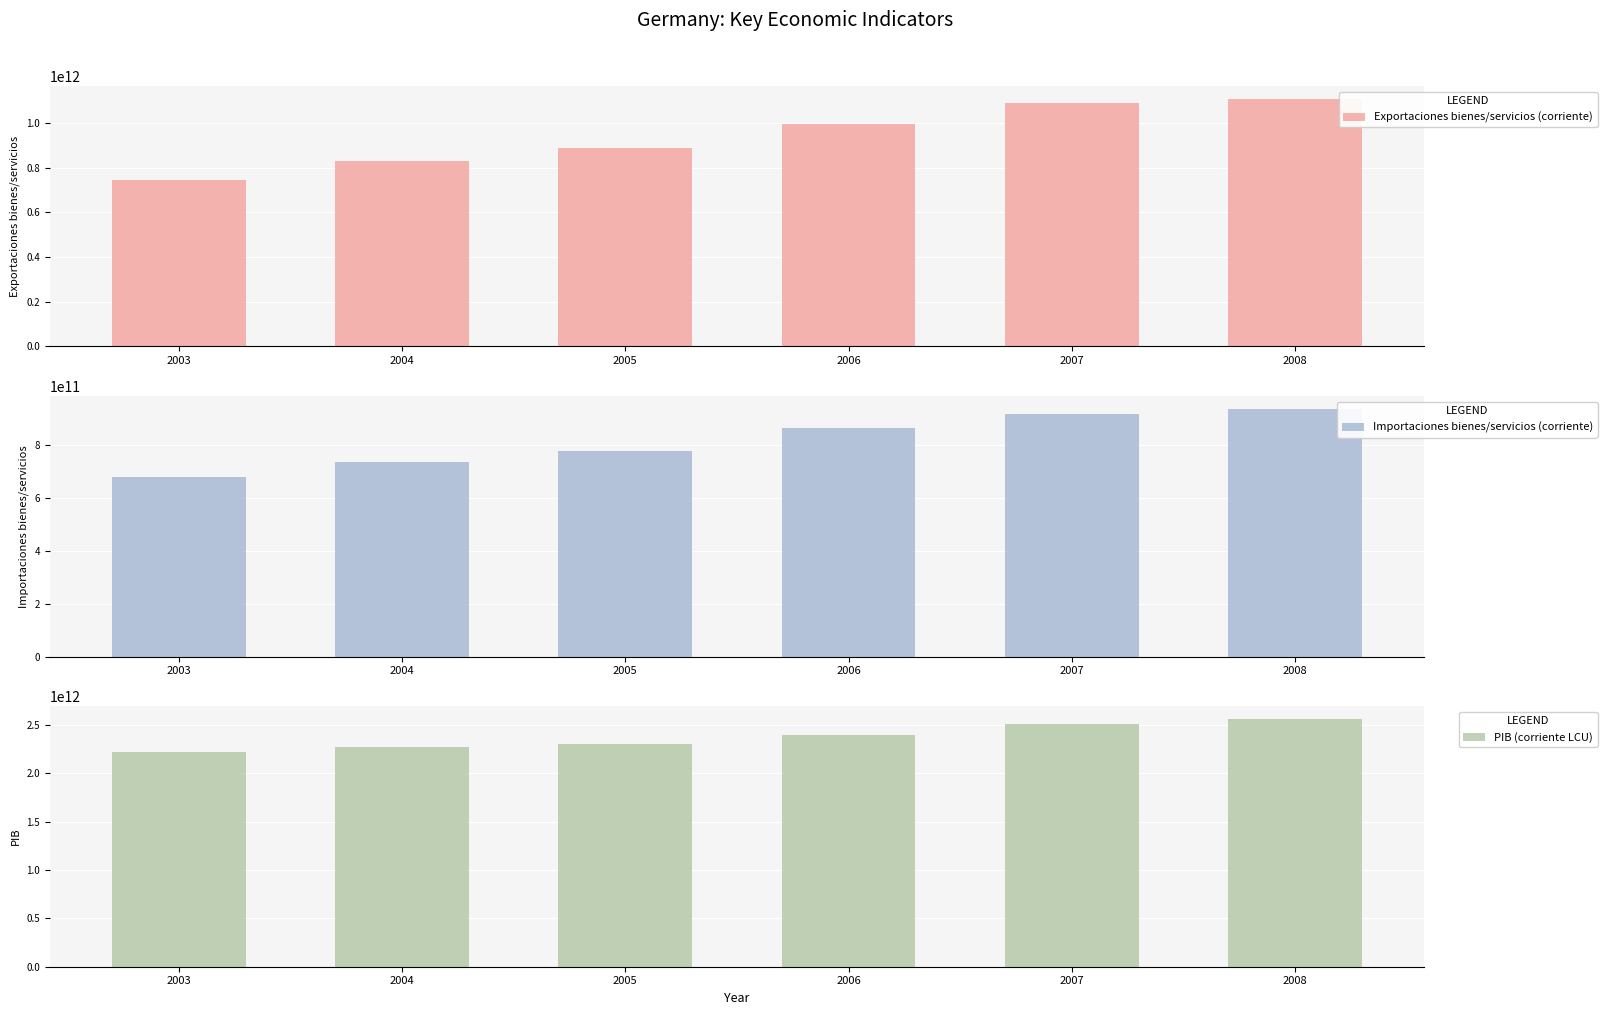

The PIB (corriente LCU) series shows 1410344936838 at 2003. True or false?

False